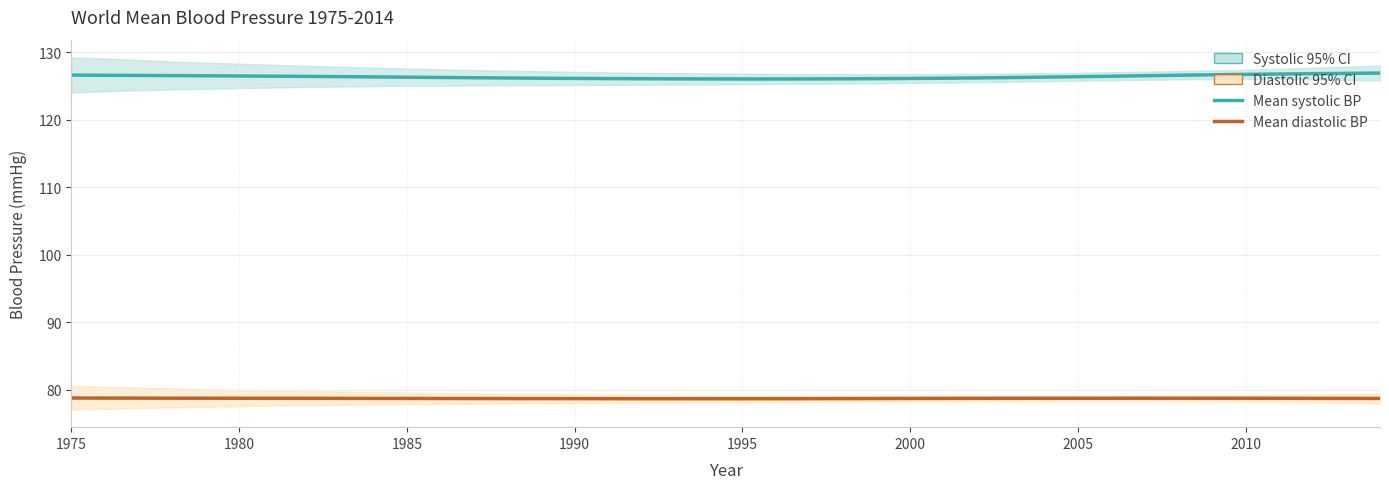

What is the lowest value of the Mean diastolic BP series?

78.6